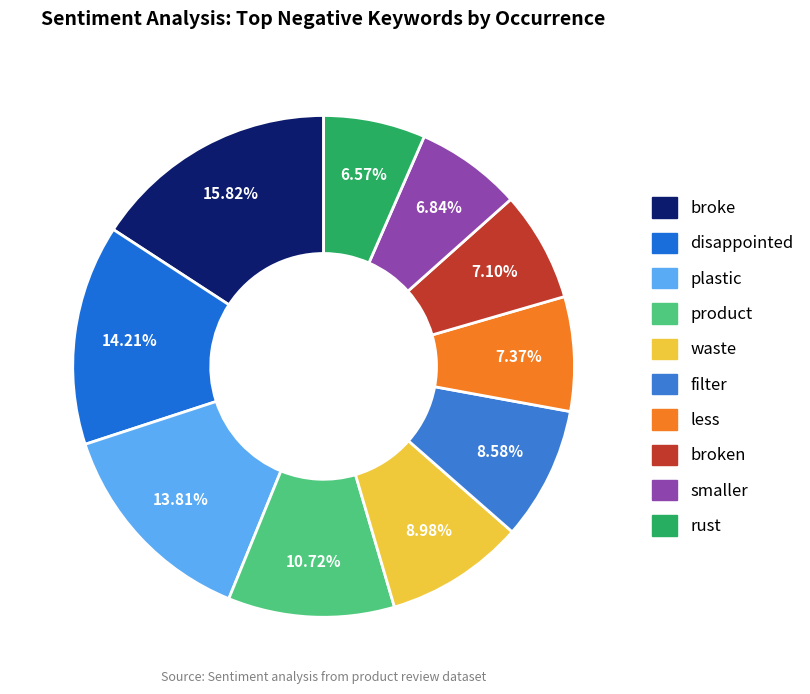

Is there a majority slice in this chart?

No